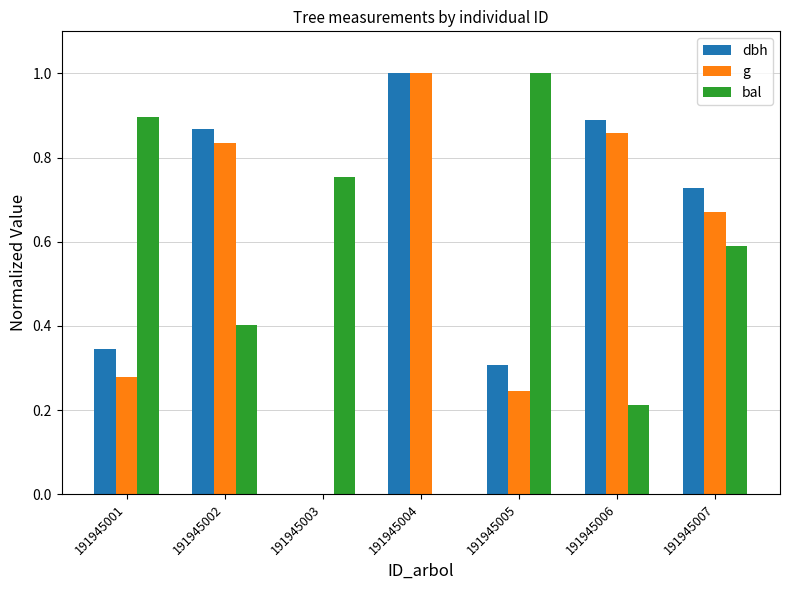

At which label does dbh reach its peak?

191945004